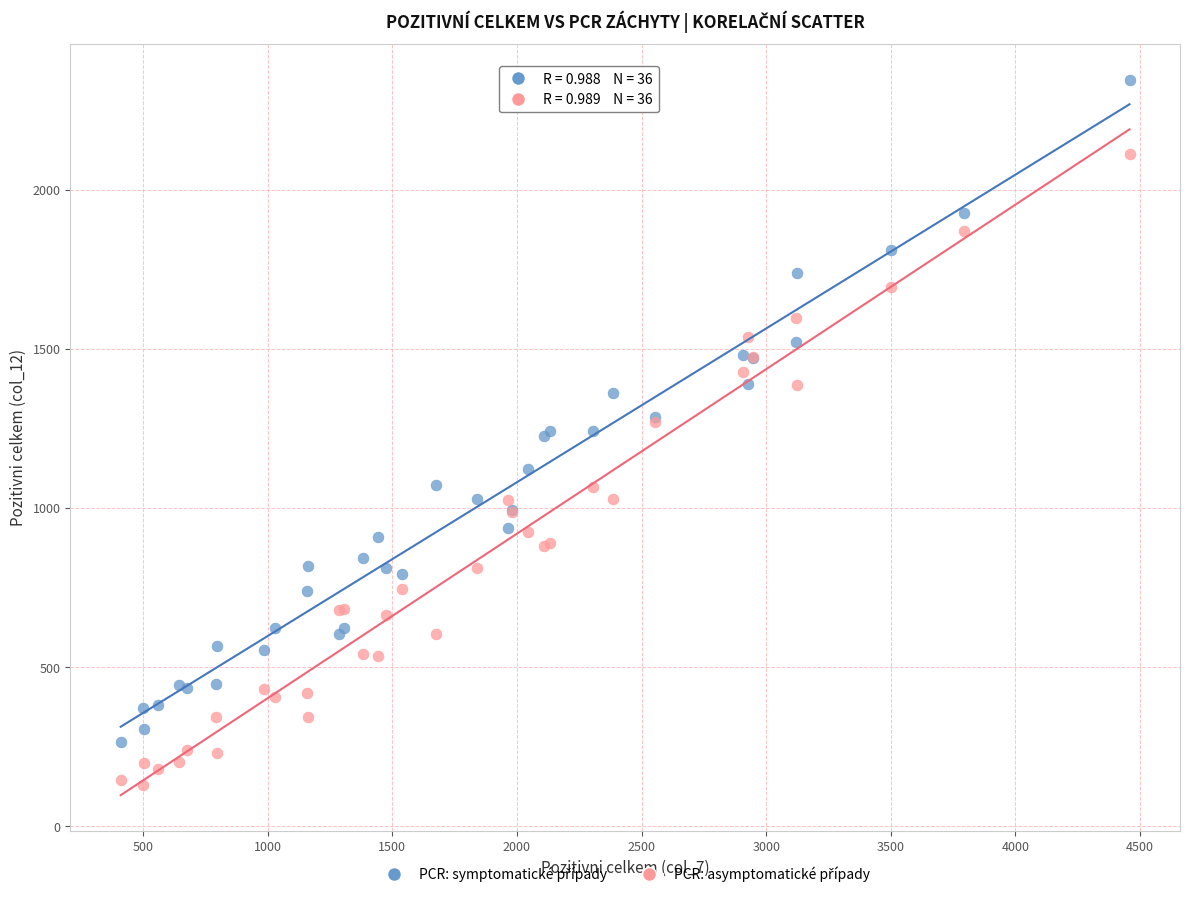

What is the X range (max minus min) for the scatter plot?

4048